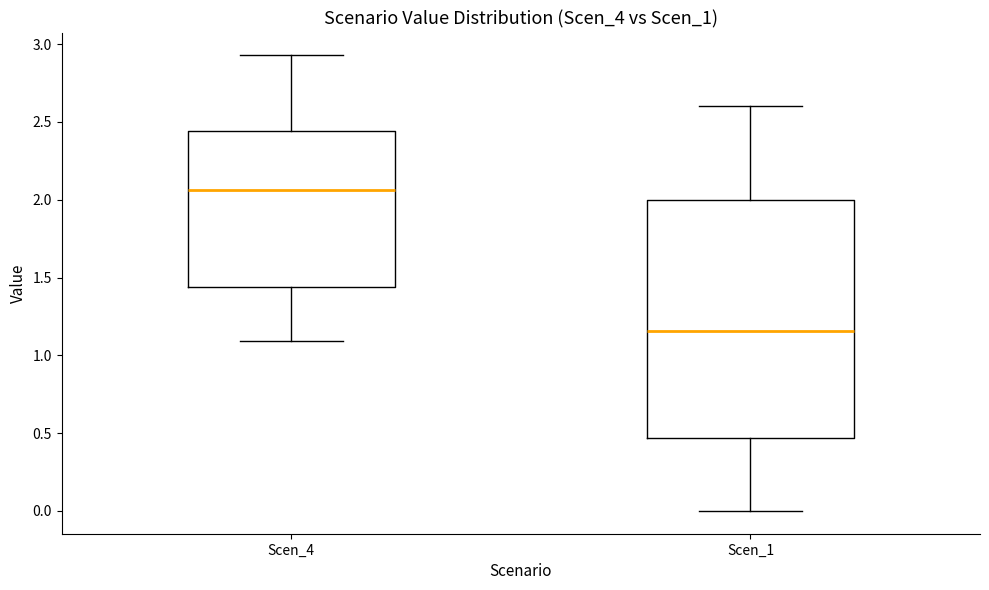

Reading left to right, transcribe this box plot: for each box, give where its median line is, the range the box spans, and where its two whiskers end, as read against the y-axis. The values are not printed on the chart, so give them approximately, as read against the axis.

Scen_4: median 2.05, box 1.45 to 2.45, whiskers 1.10 to 2.95
Scen_1: median 1.15, box 0.45 to 2.00, whiskers 0.00 to 2.60